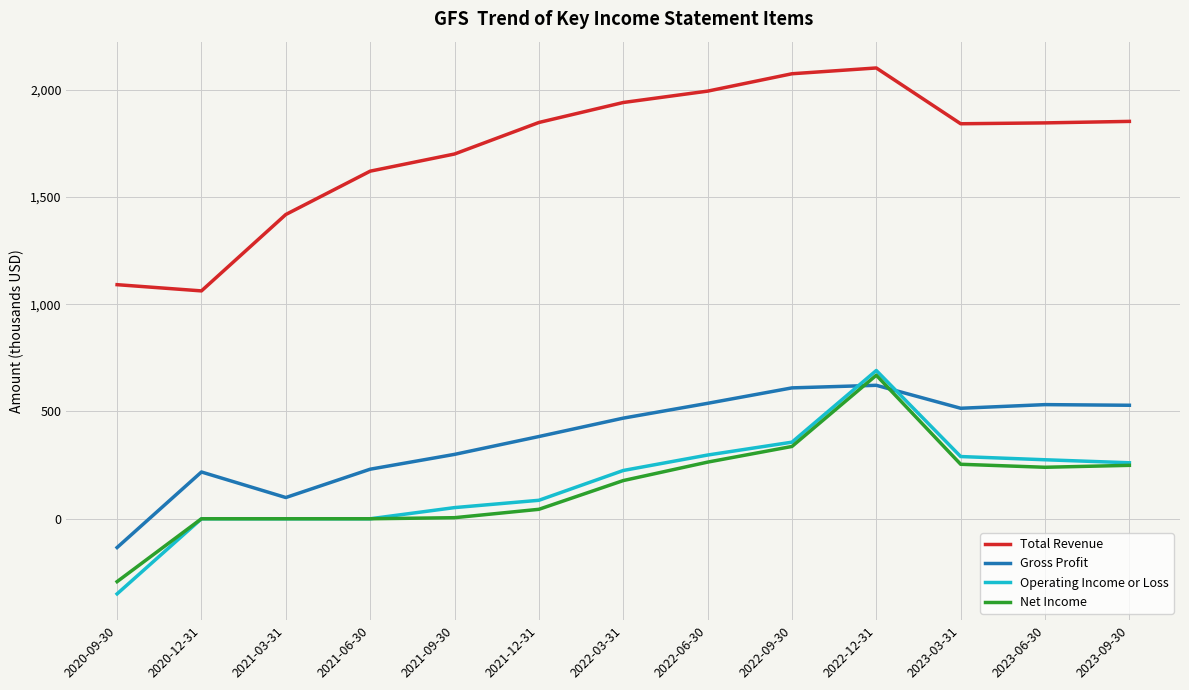

Does the chart have visible grid lines?

Yes